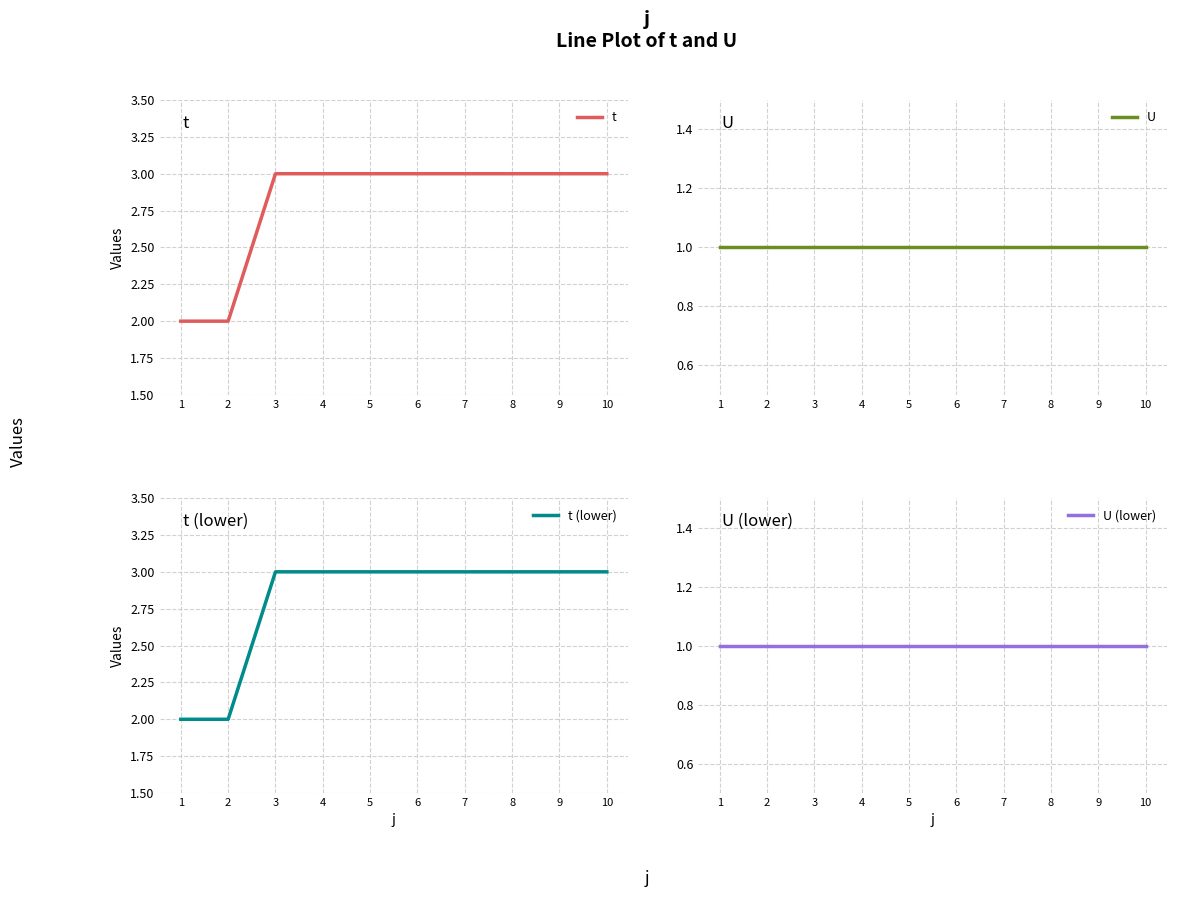

True or false: U and t intersect in this chart.

False